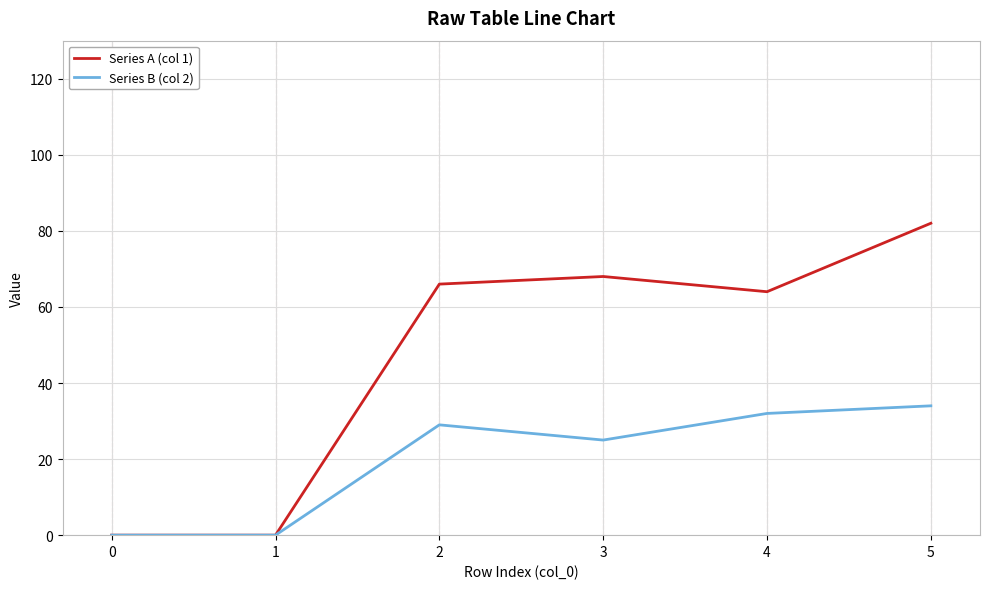

Is it true that Series B (col 2) equals -20 at 0?

False